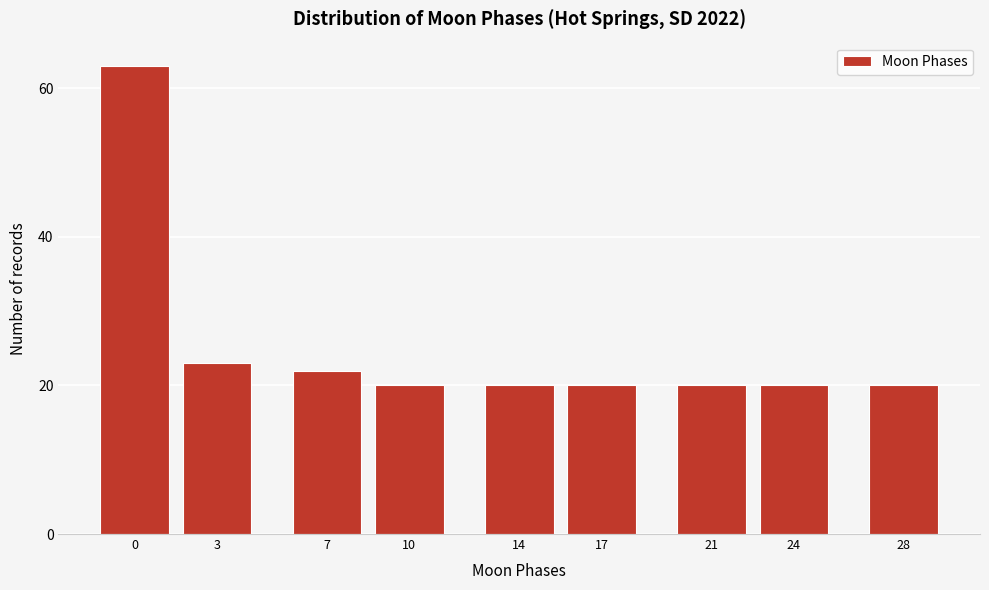

Reading left to right, what are all the values shown in this chart?

63	23	22	20	20	20	20	20	20